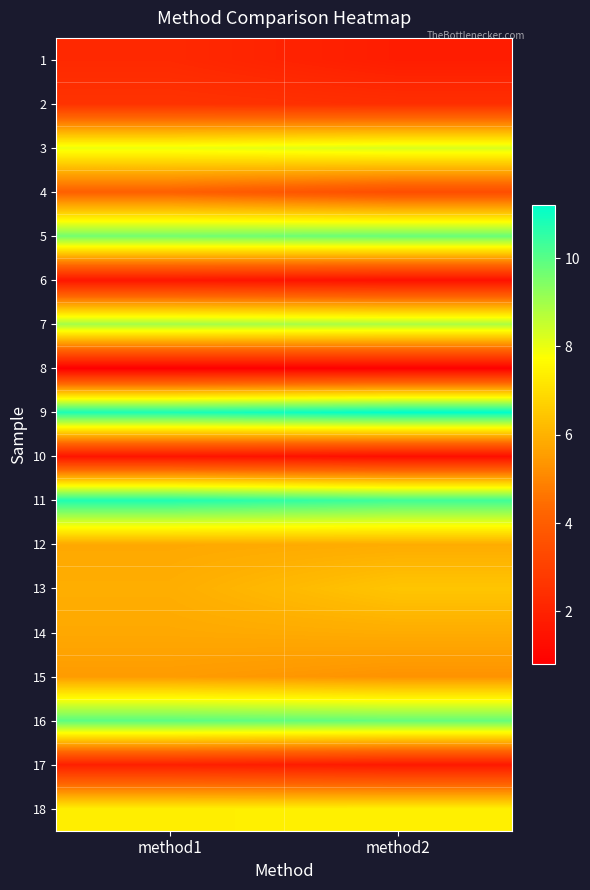

At which category does the chart reach its peak across all series?

method2